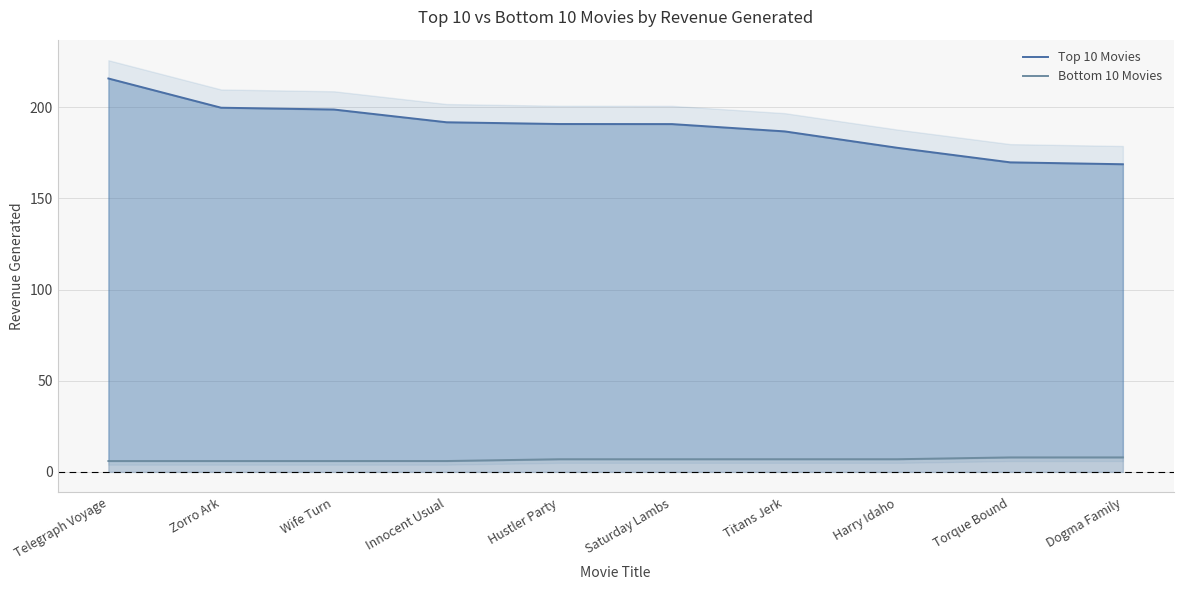

Rank the series by their maximum value, from lowest to highest.

Bottom 10 Movies, Top 10 Movies